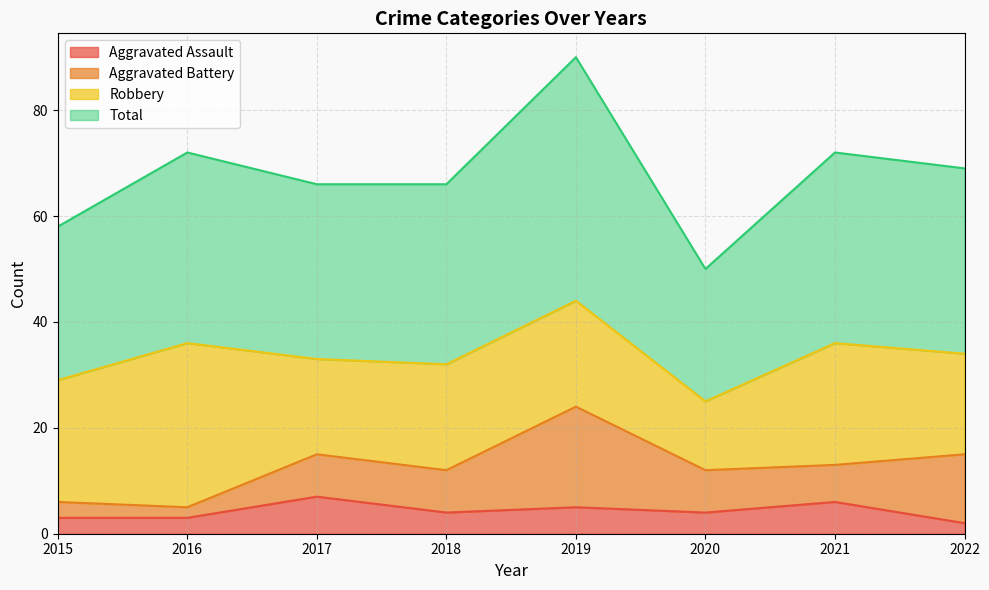

True or false: Total has more than 1 interior local peaks.

True